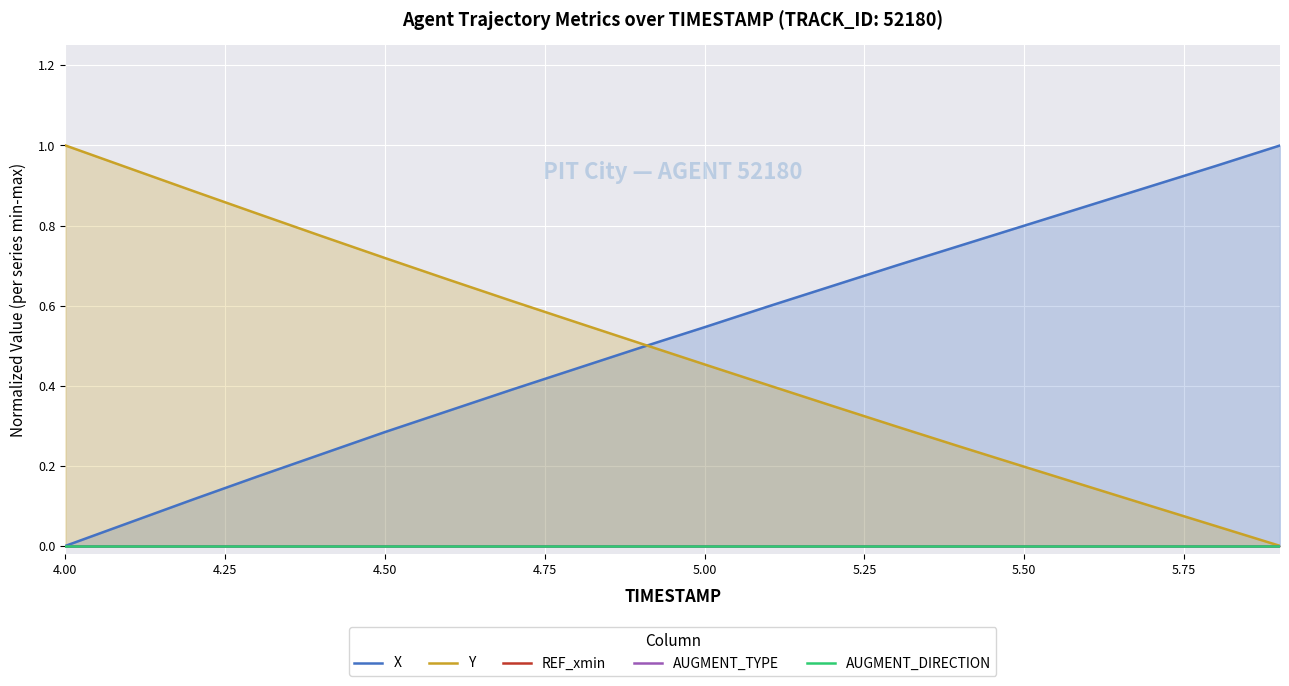

True or false: X and Y intersect in this chart.

True